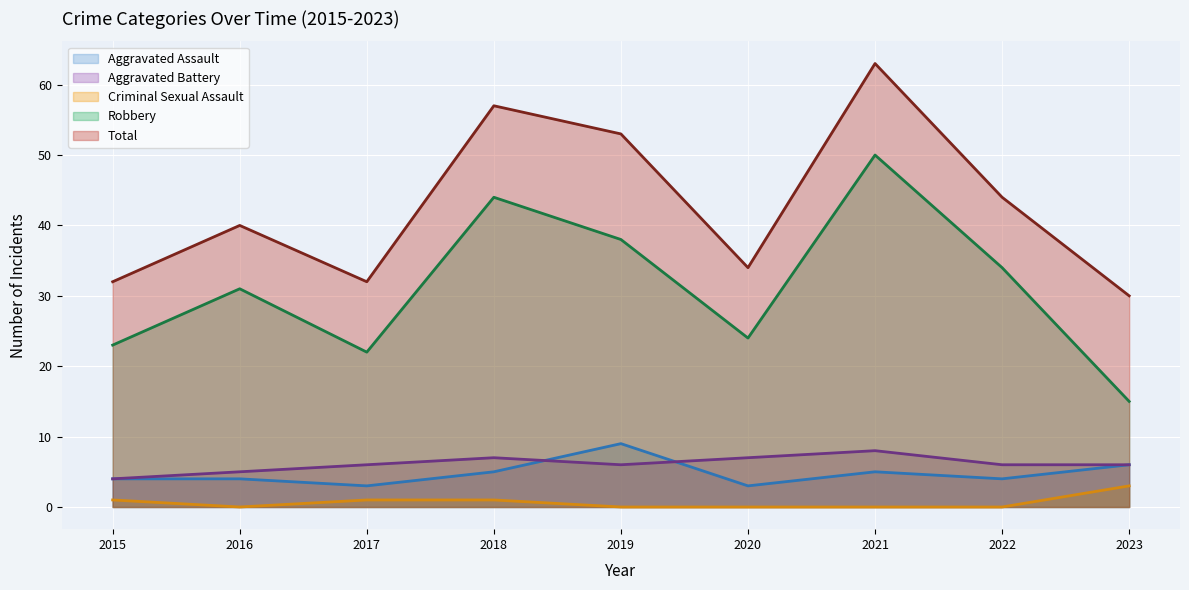

Does the chart display data point markers on the line(s)?

No